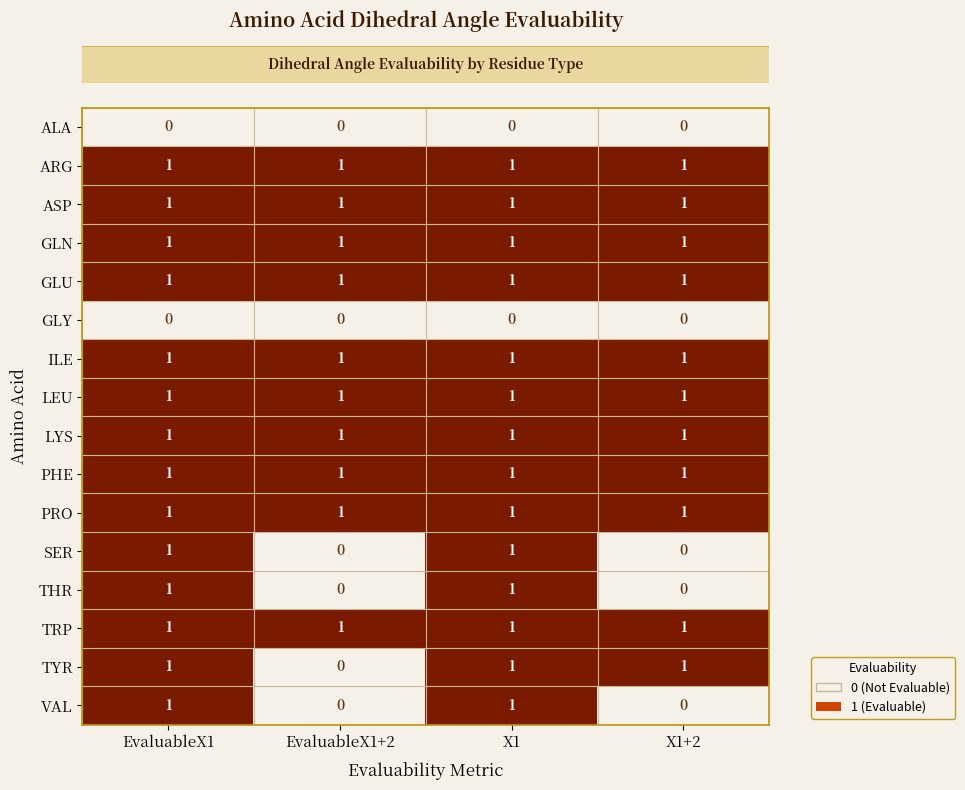

True or false: LYS has a value of 1 at X1.

True